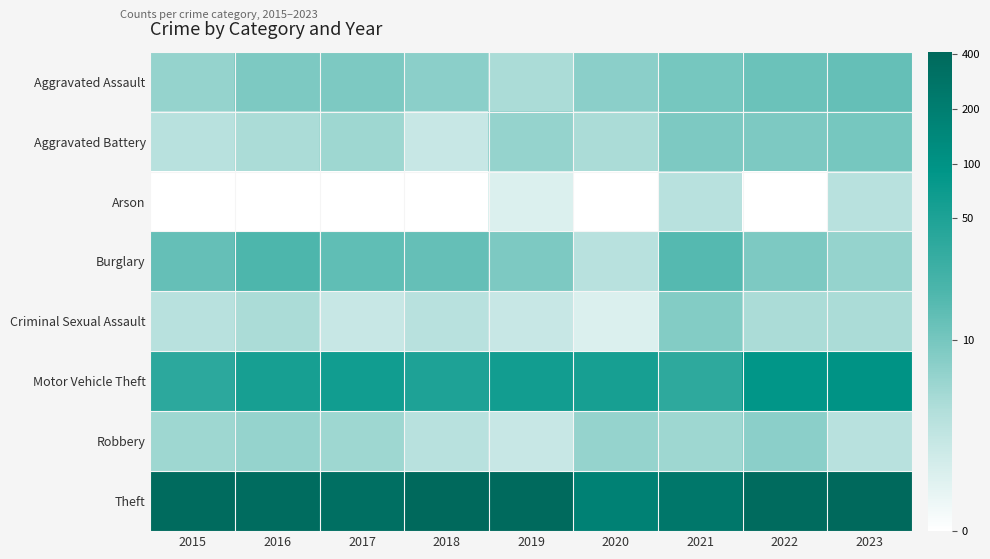

List the series in order of their peak value, highest first.

Theft, Motor Vehicle Theft, Burglary, Aggravated Assault, Aggravated Battery, Criminal Sexual Assault, Robbery, Arson